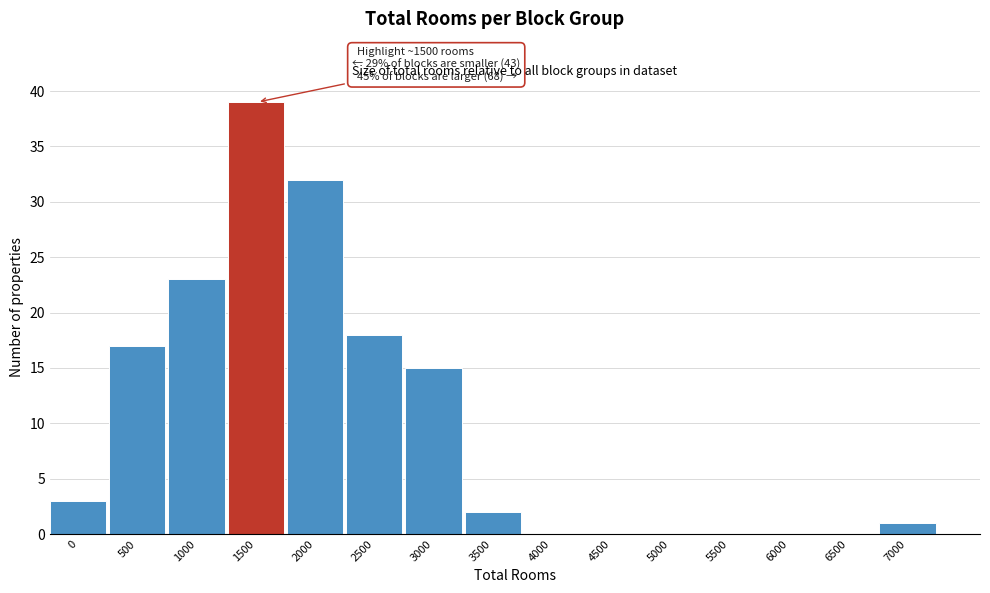

Reading left to right, list all the values displayed in this chart.

0=3	500=17	1000=23	1500=39	2000=32	2500=18	3000=15	3500=2	4000=0	4500=0	5000=0	5500=0	6000=0	6500=0	7000=1